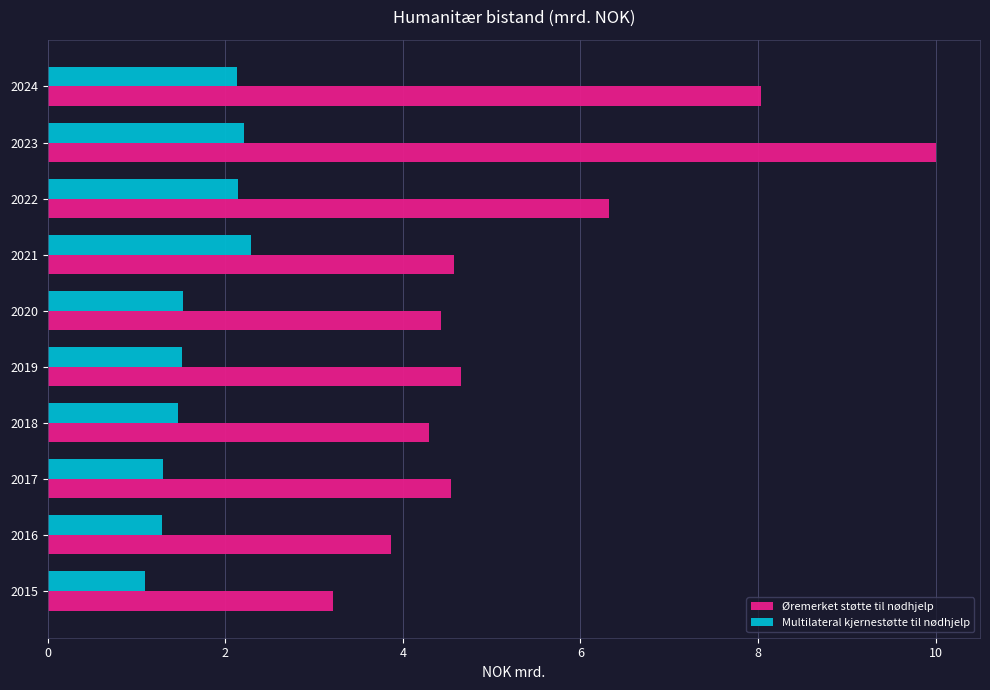

What is the difference between the highest and lowest values at 2019?

3.1